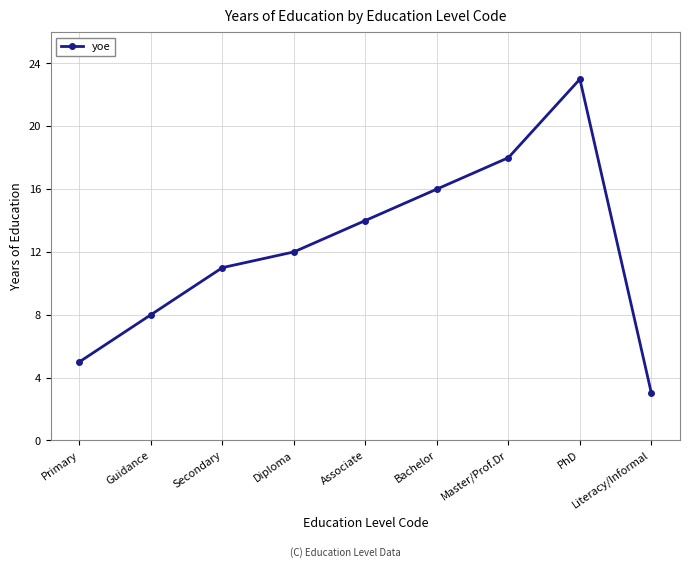

What position from the right is Literacy/Informal?

1